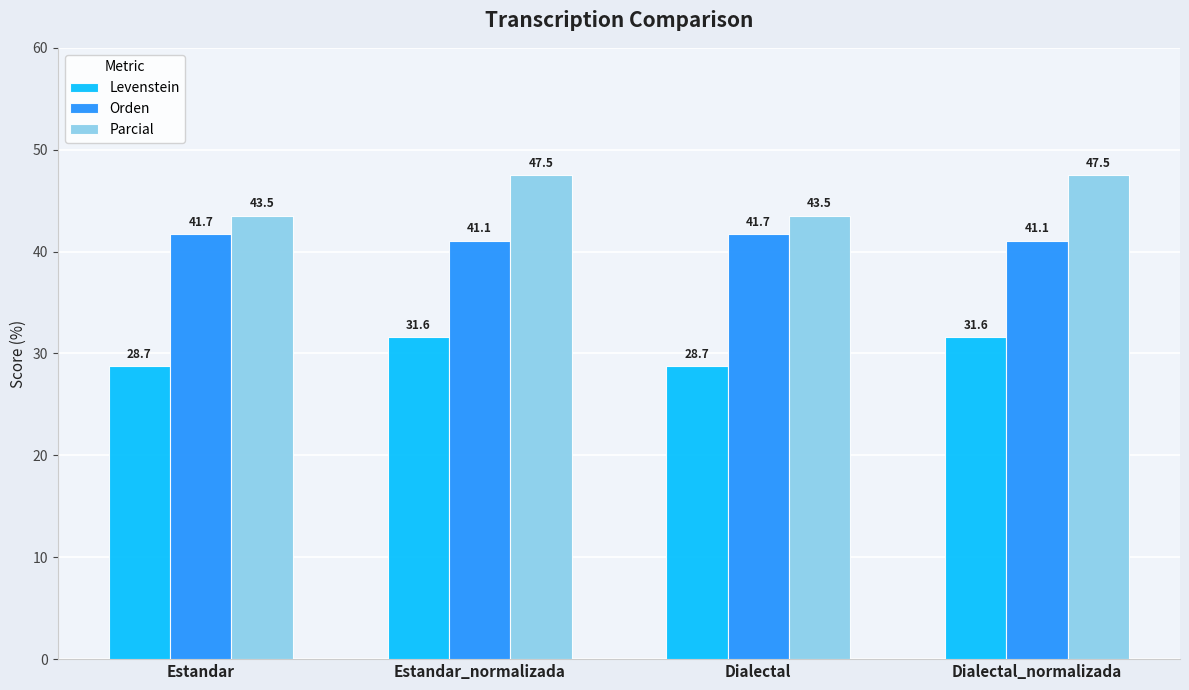

List the series in order of their overall mean, lowest first.

Levenstein, Orden, Parcial